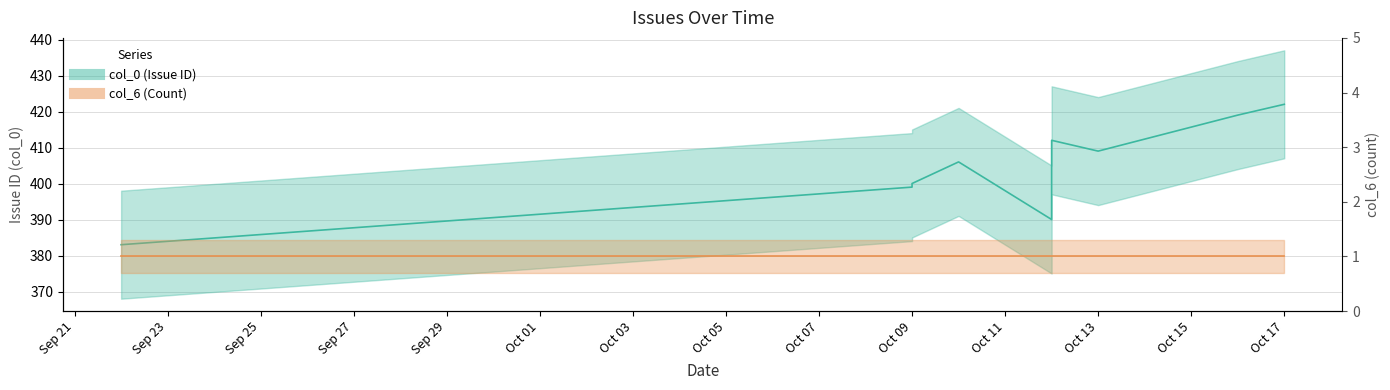

What is the difference between the values at 2017-10-12 and 2017-10-10?

16